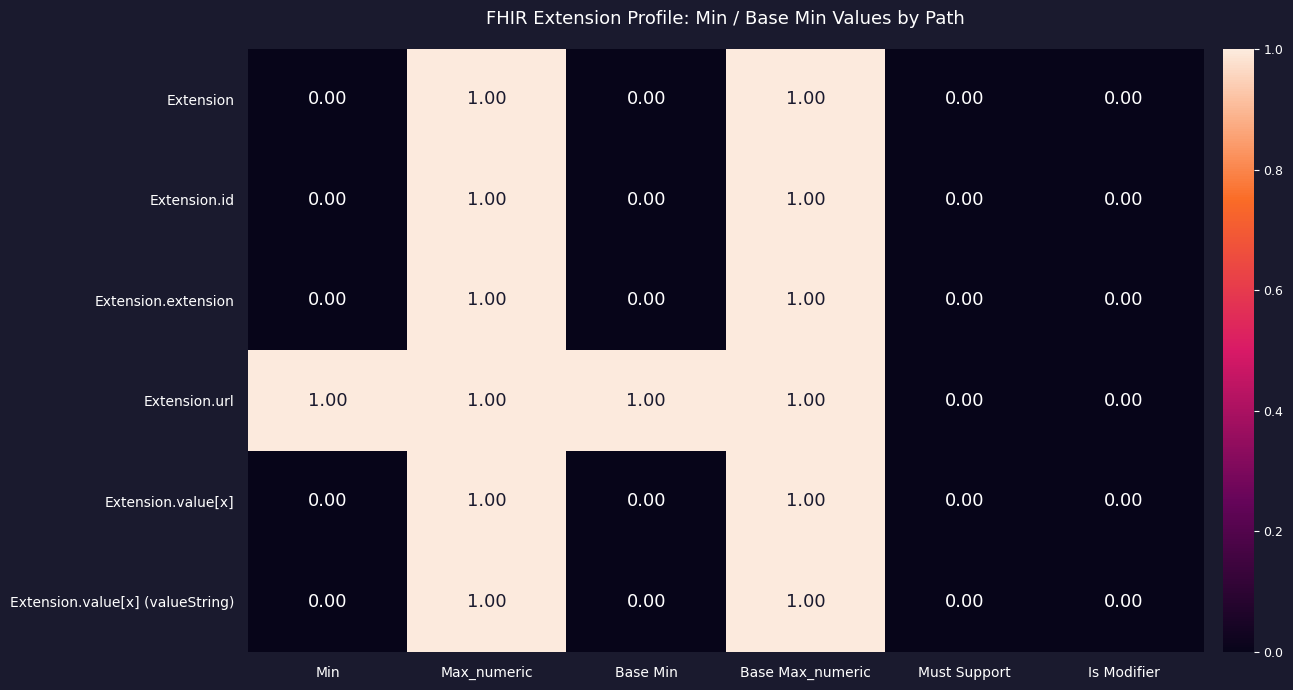

How many categories are shown in the chart?

6